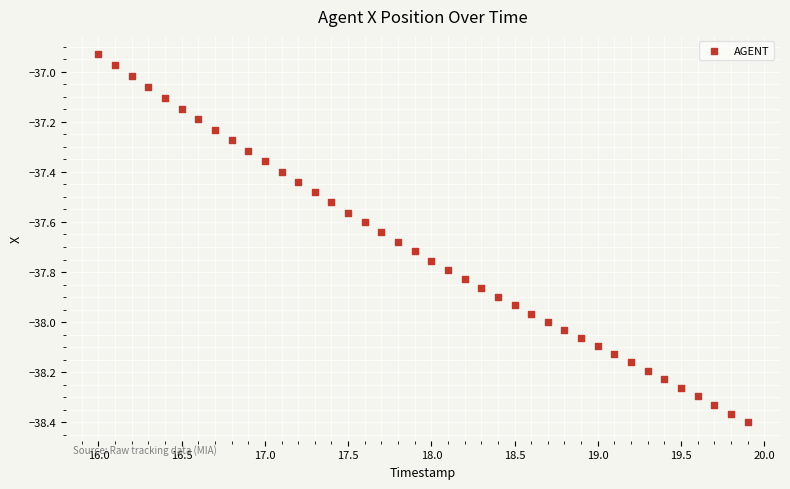

What is the range of X values (max minus min)?

3.9